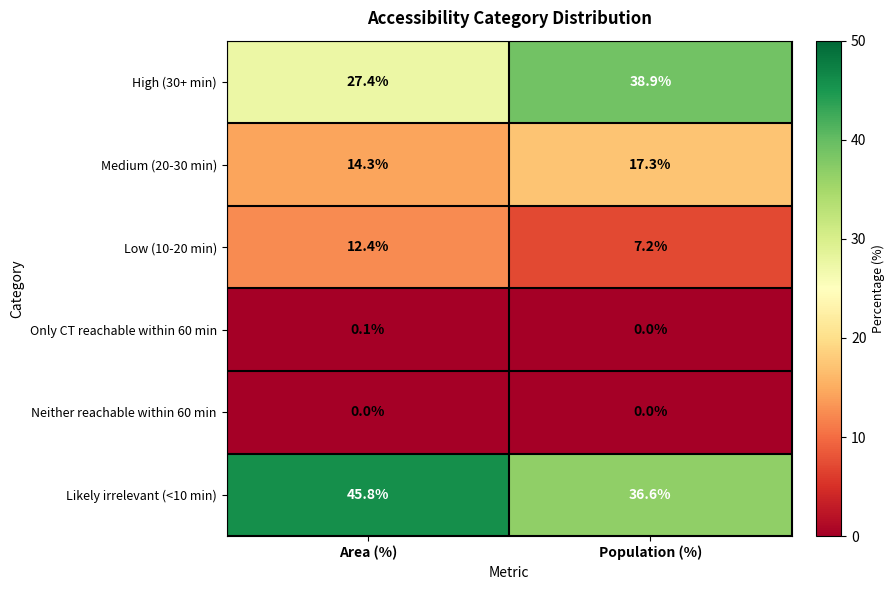

Which category has the highest value across all series?

Area (%)